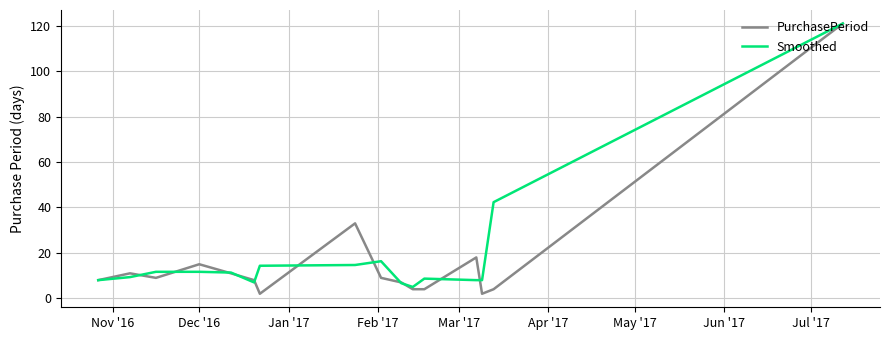

What is the greatest value displayed?

121.0